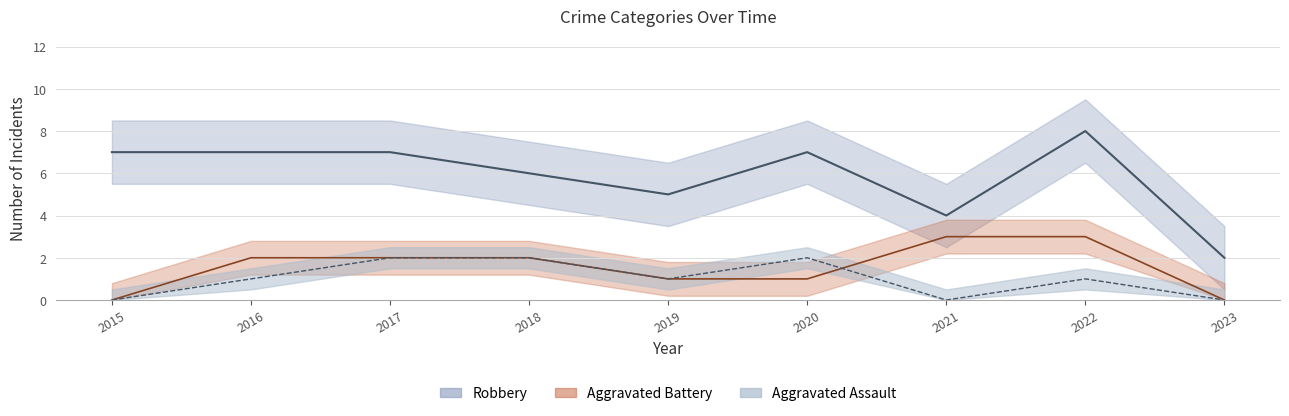

List the series in order of their peak value, highest first.

Robbery, Aggravated Battery, Aggravated Assault